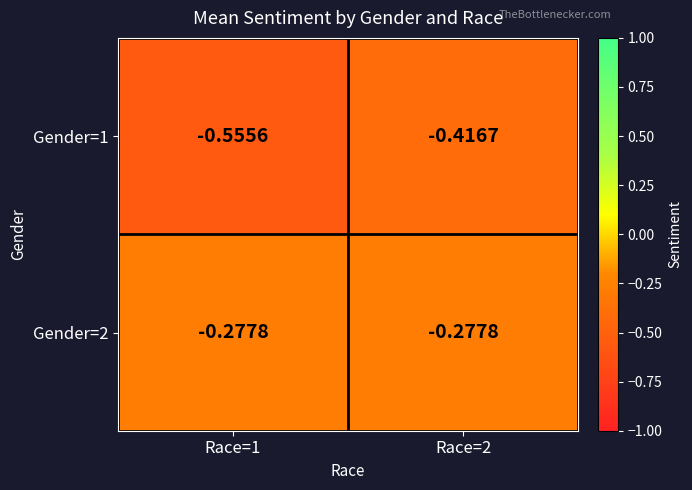

How many distinct data groups are displayed?

2